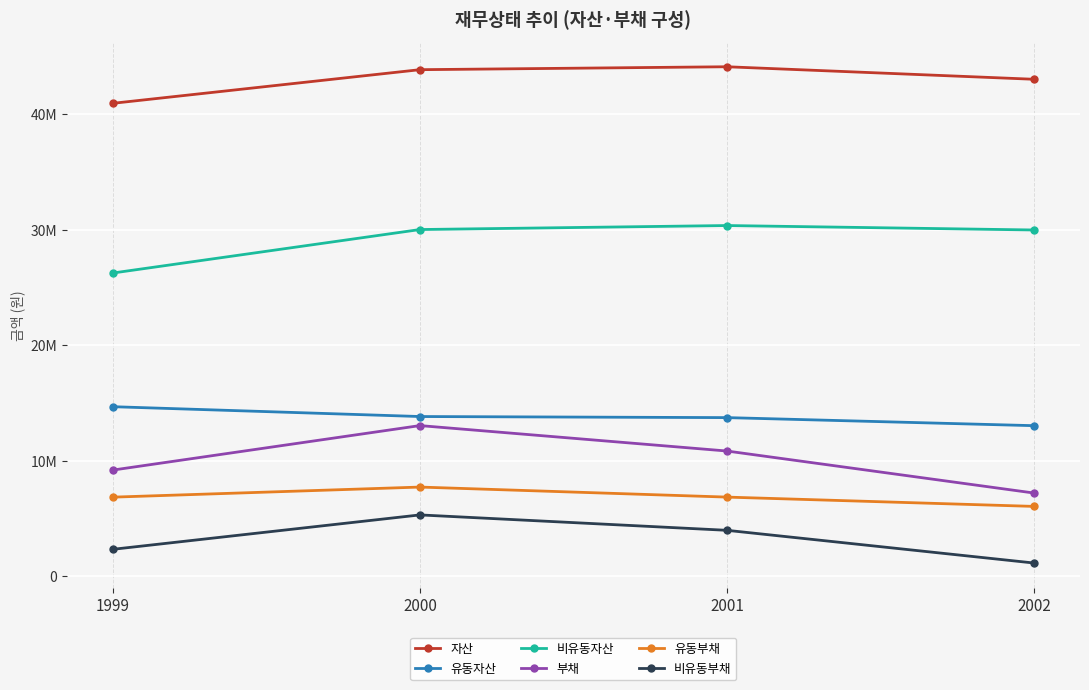

What is the average value of the 부채 series?

10073231